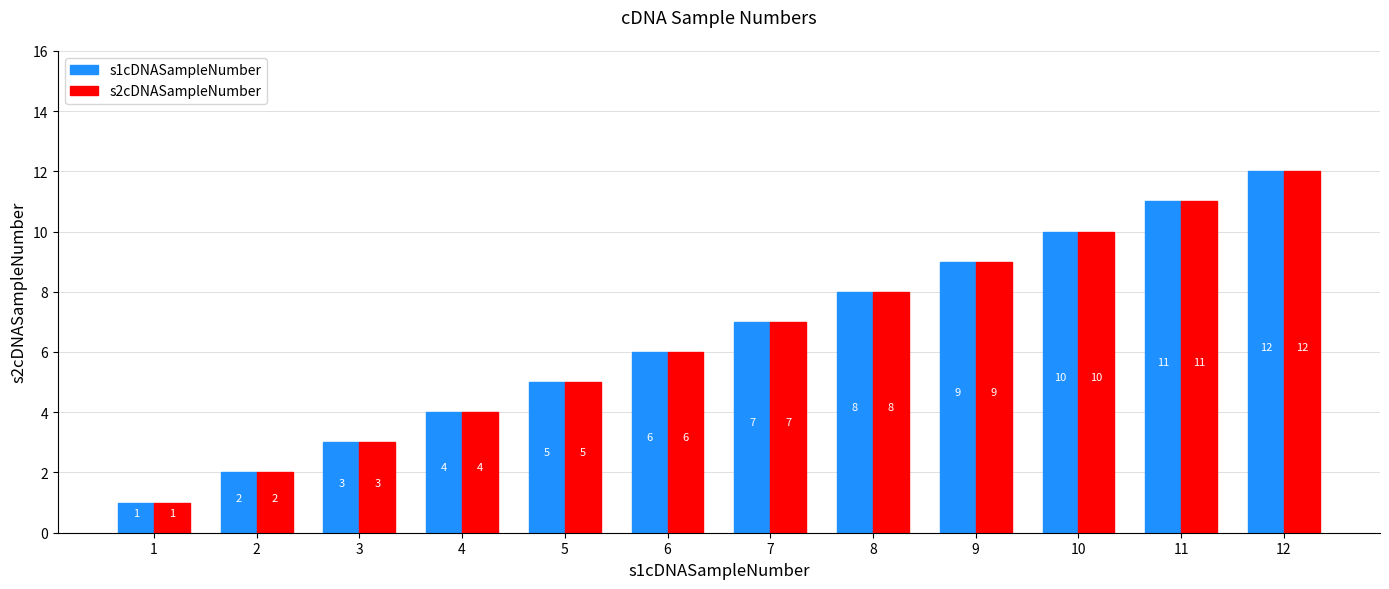

Reading left to right, transcribe all the data shown in this chart.

s1cDNASampleNumber: 1	2	3	4	5	6	7	8	9	10	11	12
s2cDNASampleNumber: 1	2	3	4	5	6	7	8	9	10	11	12